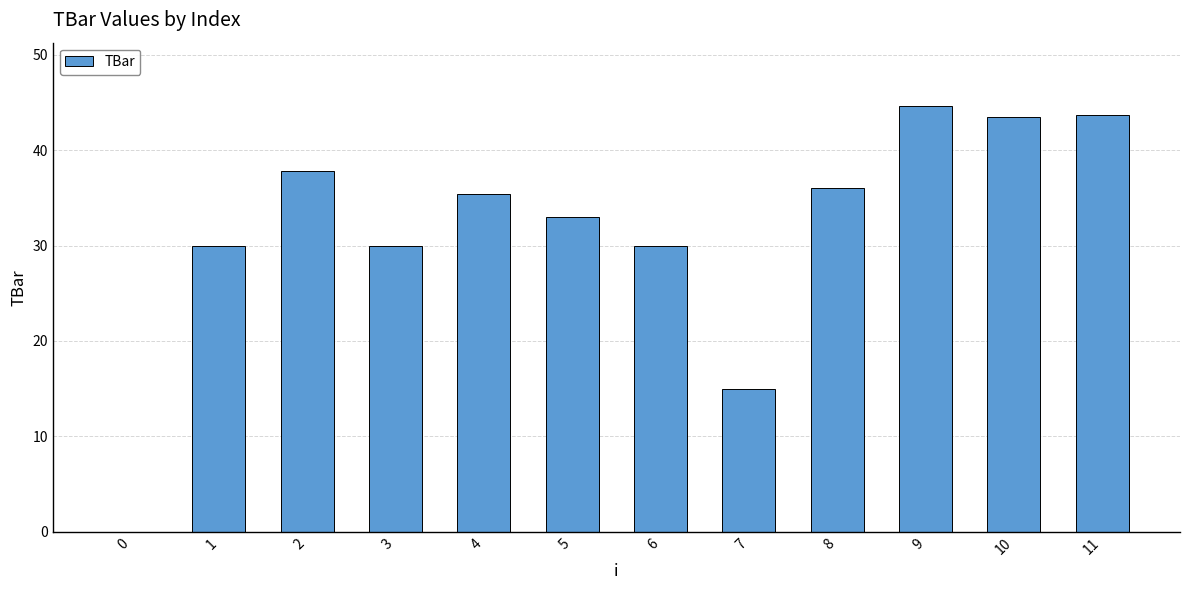

Reading left to right, what are all the values shown in this chart?

0.0	30.0	37.8	30.0	35.4	33.0	30.0	15.0	36.1	44.6	43.5	43.7